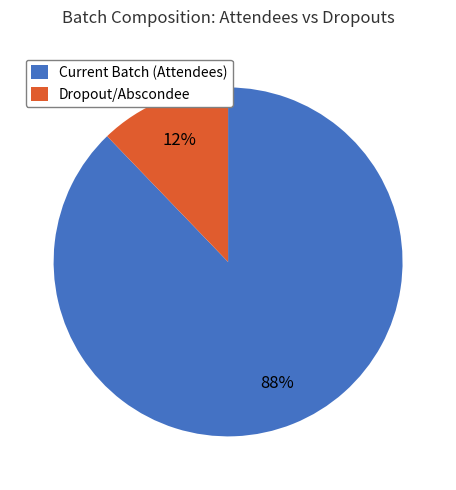

Which has a higher value, Current Batch (Attendees) or Dropout/Abscondee?

Current Batch (Attendees)